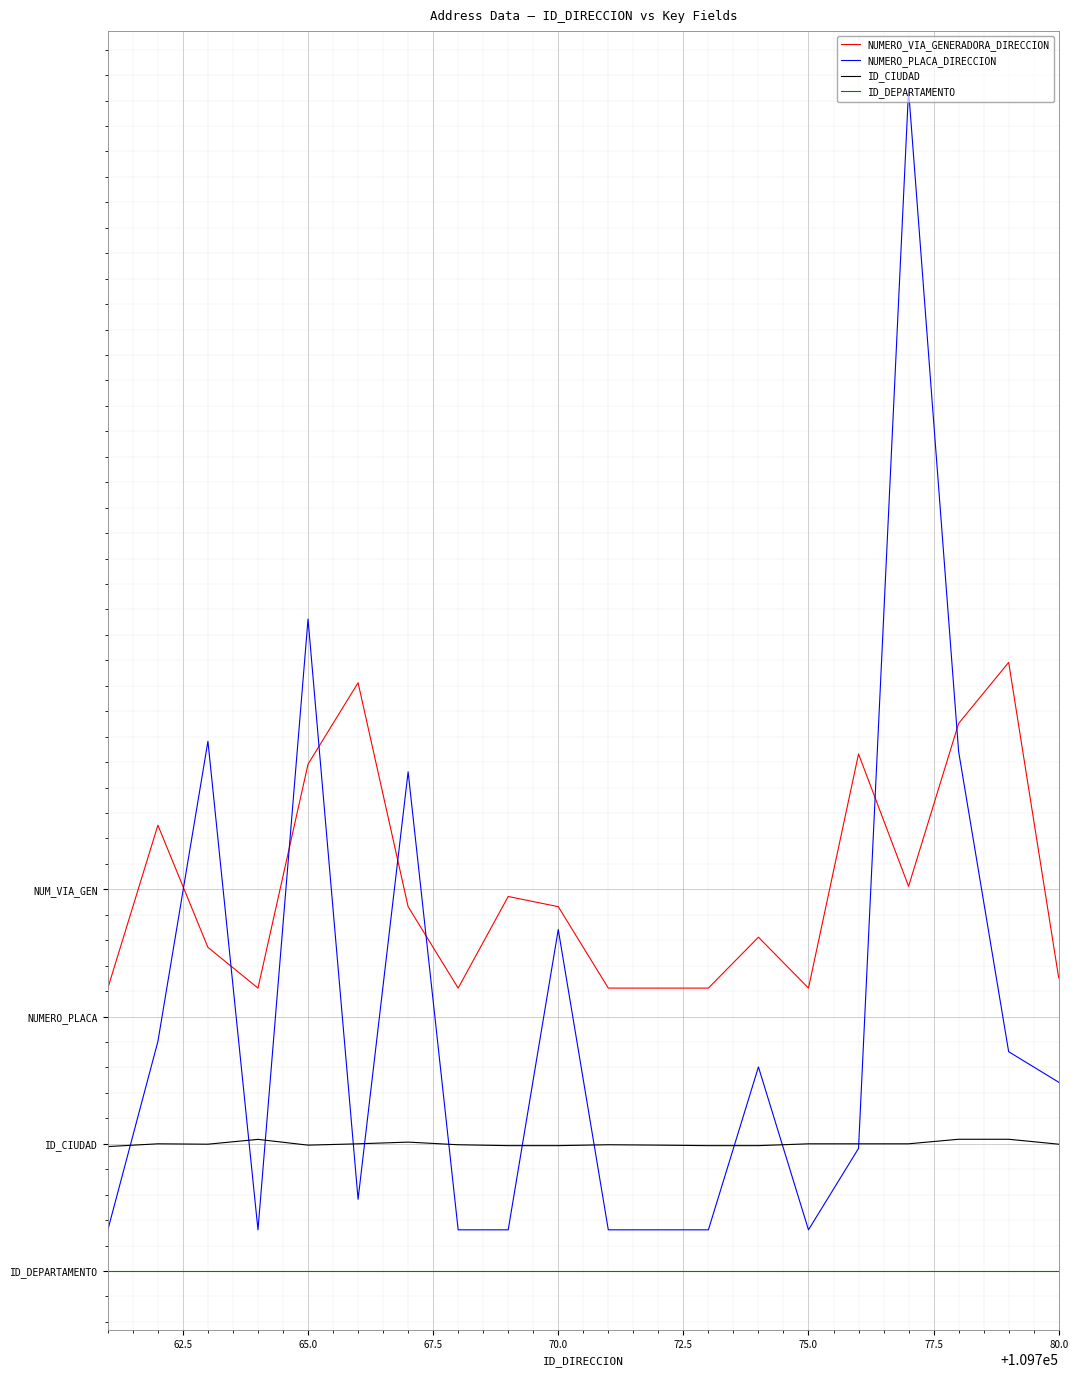

Which series has the largest total across all categories?

NUMERO_VIA_GENERADORA_DIRECCION